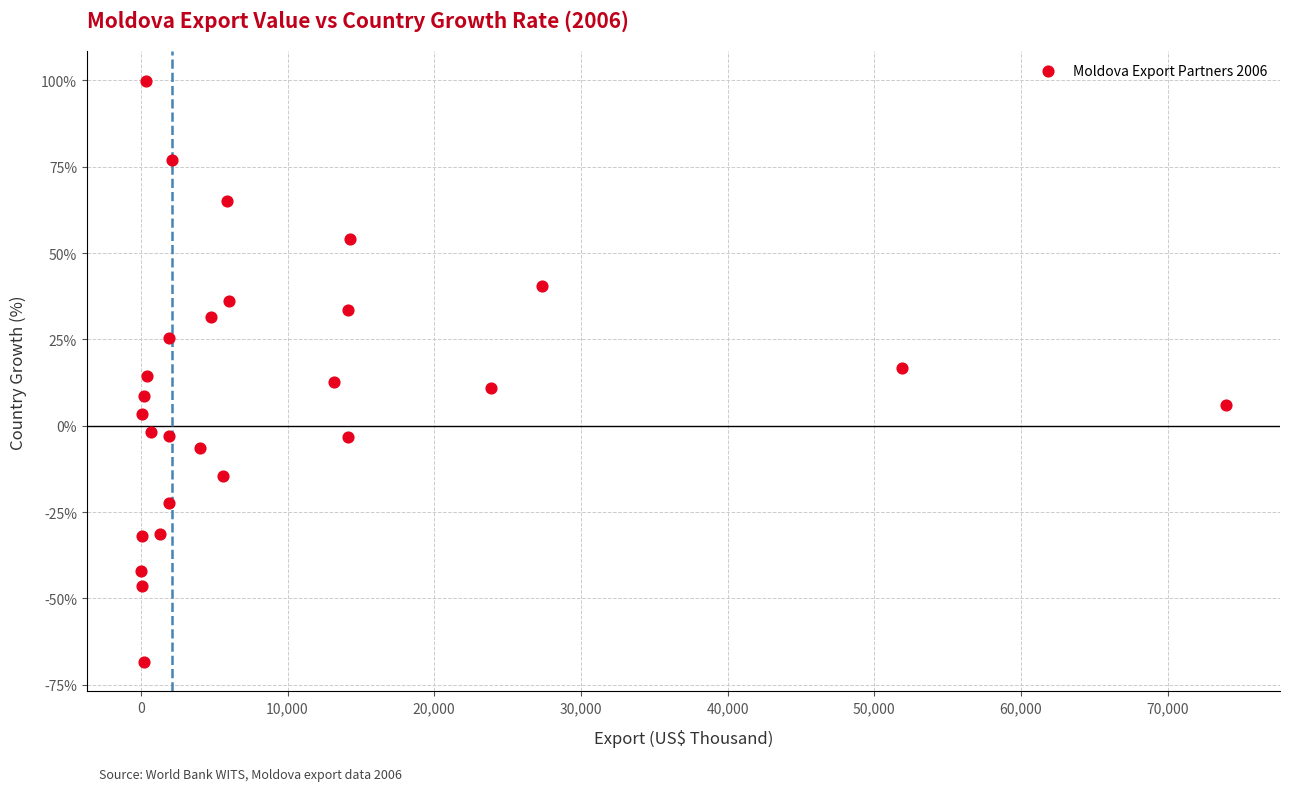

What is the range of X values (max minus min)?

73960.2